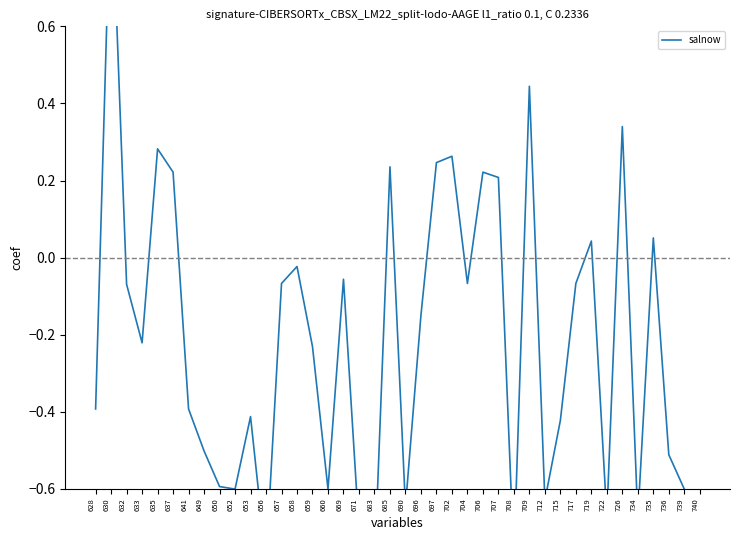

Reading right to left, what are all the values shown in this chart?

-0.6	-0.6	-0.5	0.1	-0.7	0.3	-0.7	0.0	-0.1	-0.4	-0.6	0.4	-0.8	0.2	0.2	-0.1	0.3	0.2	-0.1	-0.6	0.2	-0.8	-0.7	-0.1	-0.6	-0.2	-0.0	-0.1	-0.8	-0.4	-0.6	-0.6	-0.5	-0.4	0.2	0.3	-0.2	-0.1	1.0	-0.4